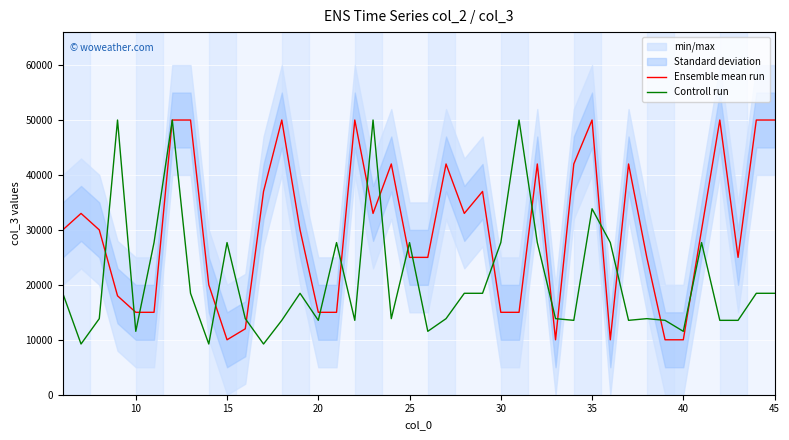

What is the highest value of the Ensemble mean run series?

50000.0